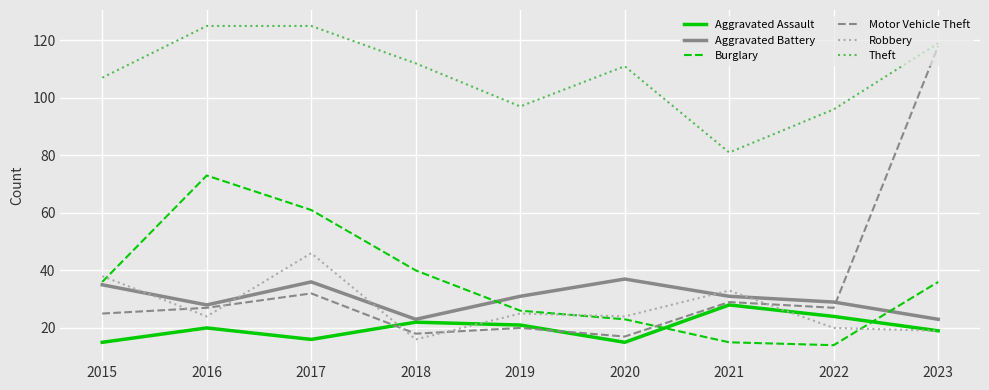

True or false: Theft and Motor Vehicle Theft cross at least once.

False